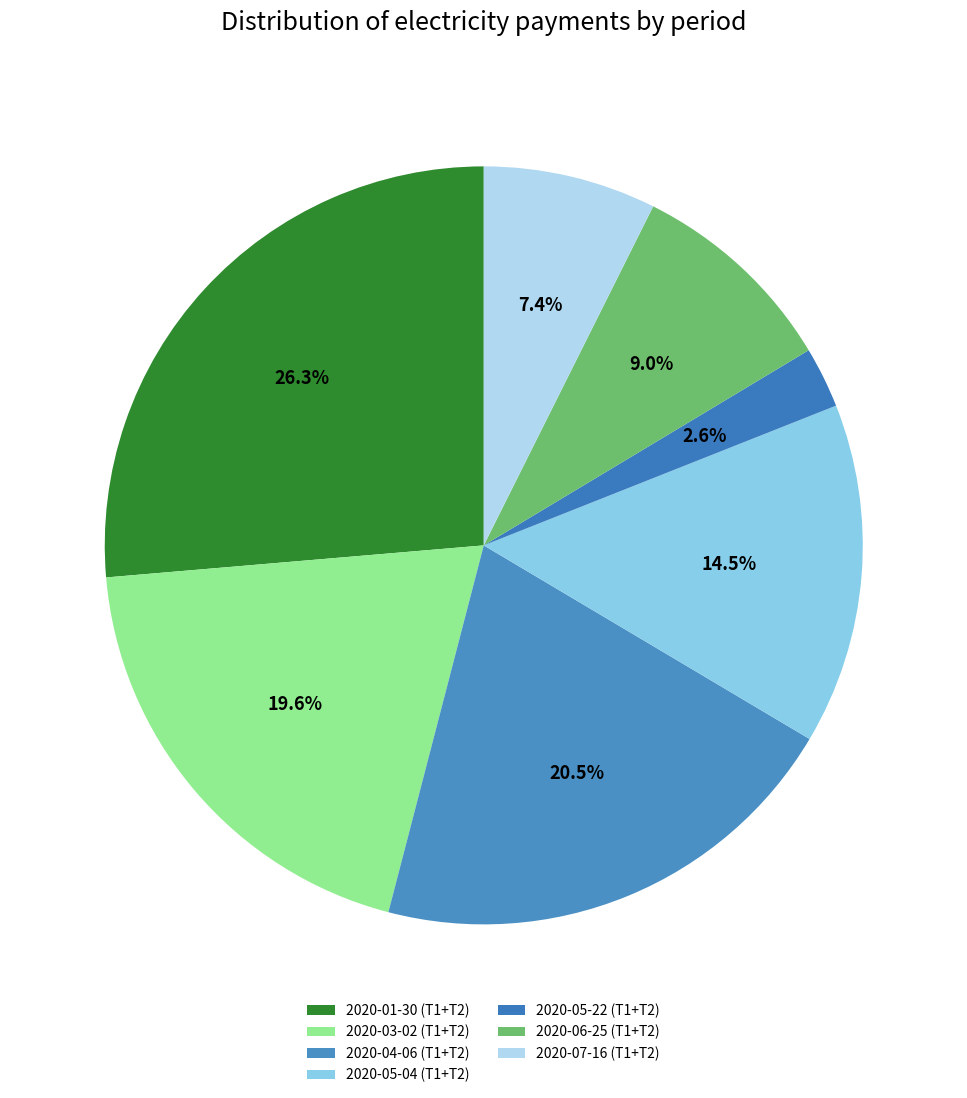

What percentage is NOT represented by 2020-07-16 (Т1+Т2)?

92.6%